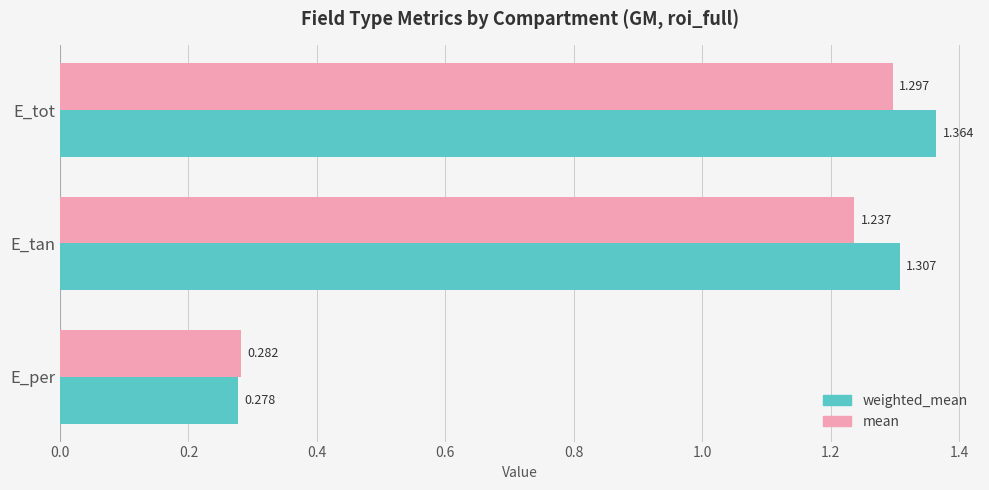

At which category is the sum across all series the highest?

E_tot